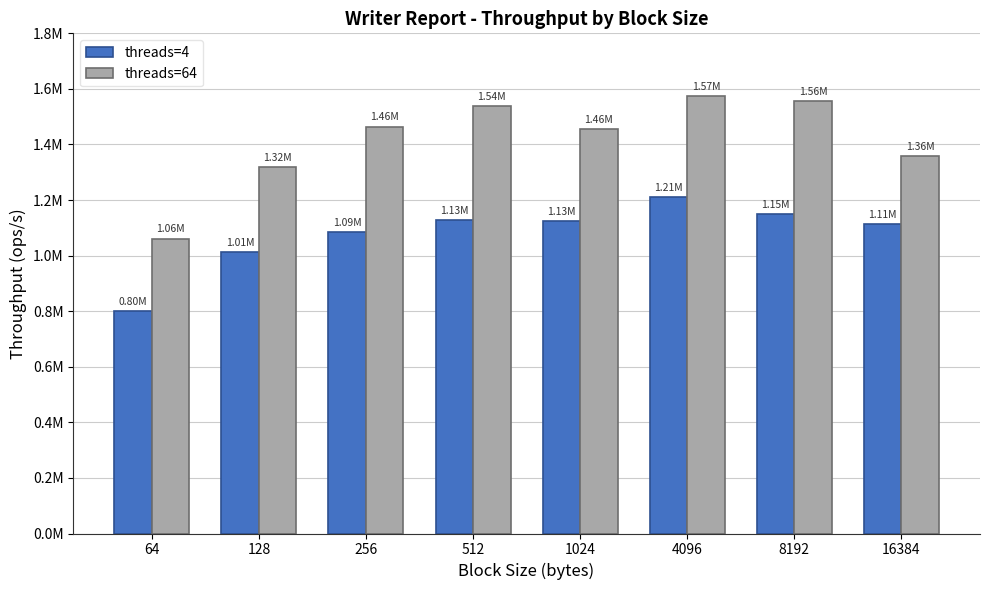

Is it true that threads=4 equals 1150680.3 at 8192?

True